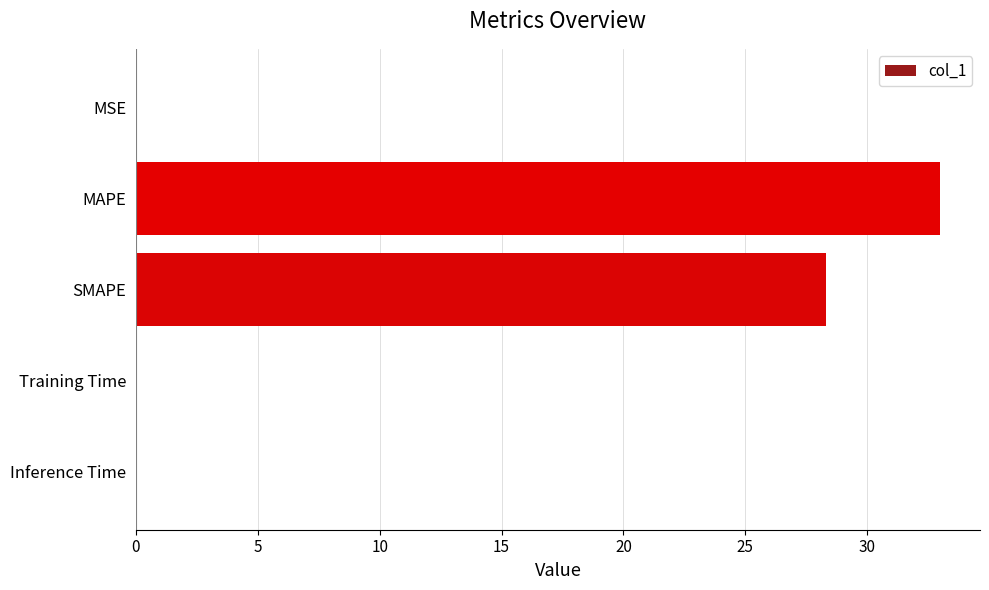

At which category does the chart reach its peak across all series?

MAPE